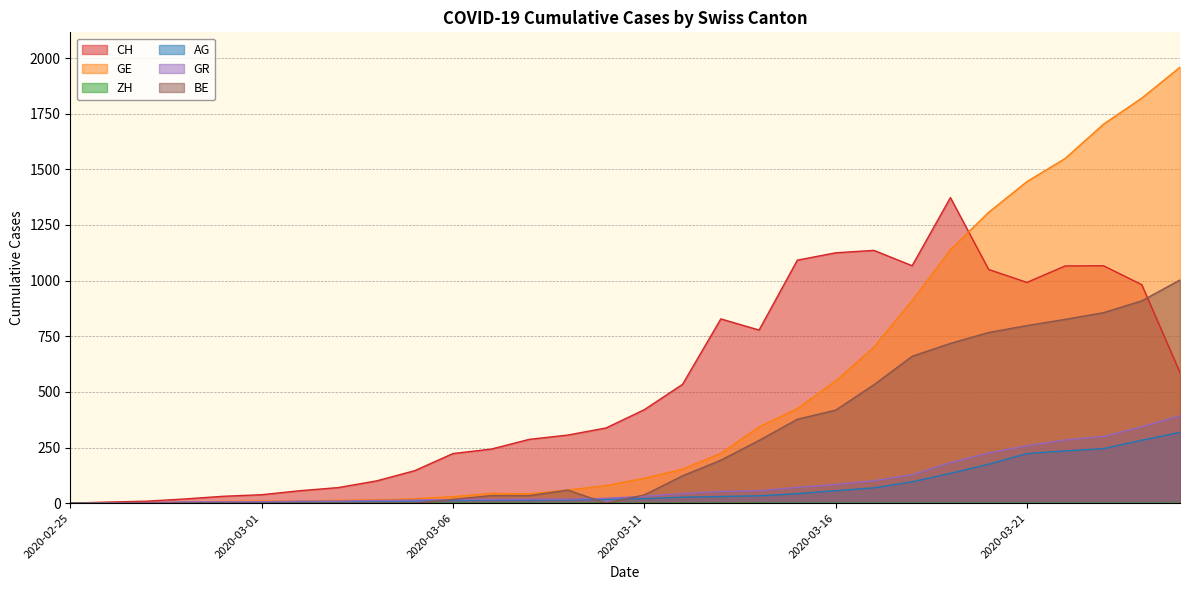

Read the GR value at 2020-03-09.

18